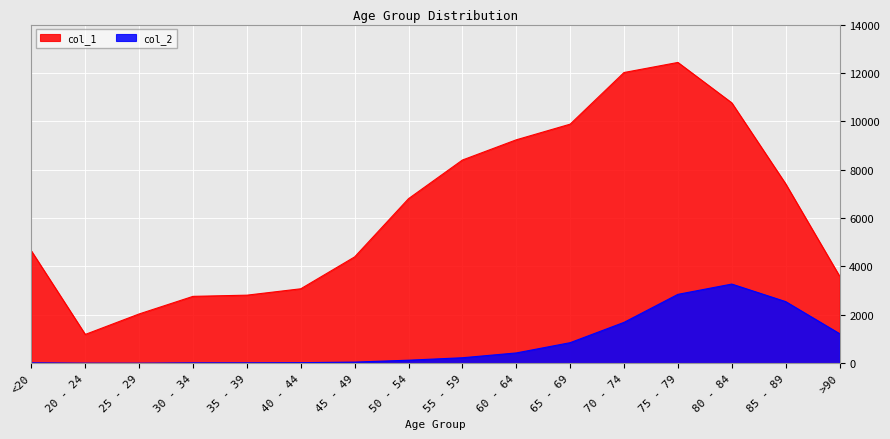

Which series has the largest range (max minus min)?

col_1